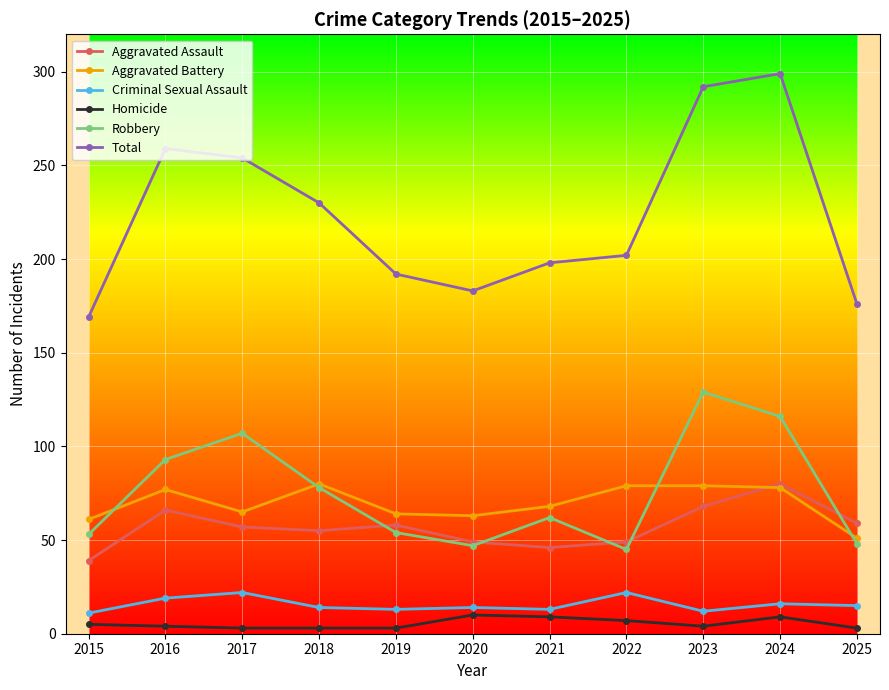

True or false: Criminal Sexual Assault has more than 1 points higher than both neighbors.

True